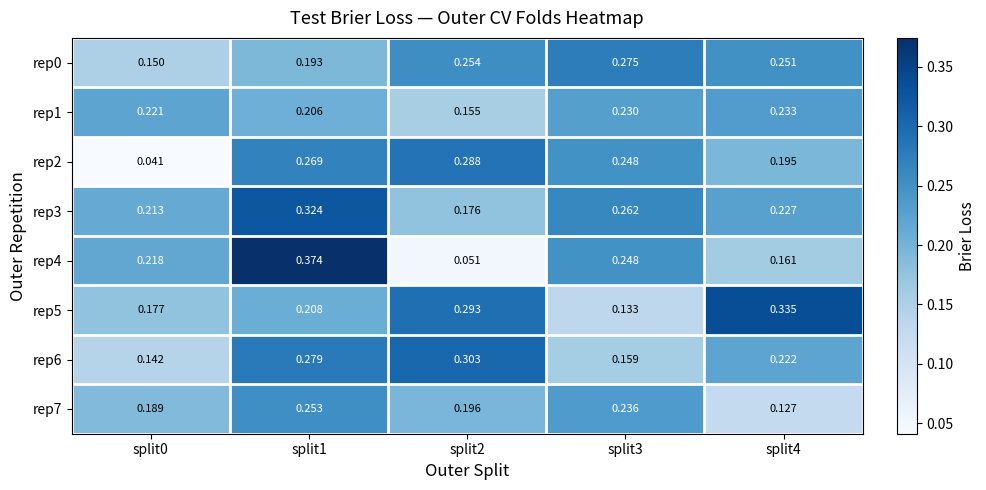

Is the value of rep2 at split2 greater than the value of rep5 at split3?

Yes